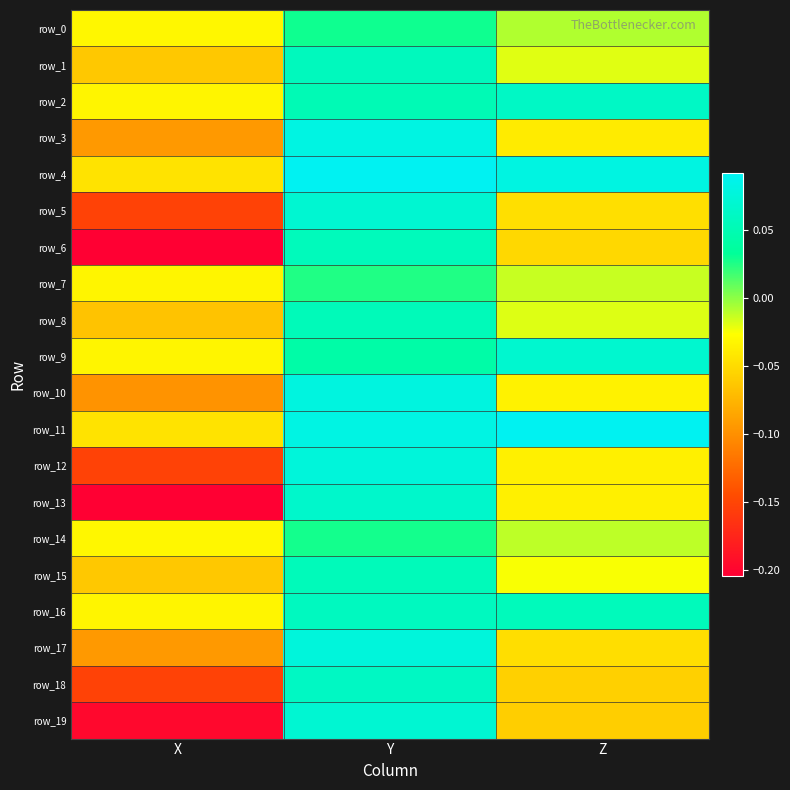

Reading left to right, list all the values displayed in this chart.

row_0: -0.0	0.0	-0.0
row_1: -0.1	0.1	-0.0
row_2: -0.0	0.1	0.1
row_3: -0.1	0.1	-0.0
row_4: -0.0	0.1	0.1
row_5: -0.2	0.1	-0.0
row_6: -0.2	0.1	-0.1
row_7: -0.0	0.0	-0.0
row_8: -0.1	0.1	-0.0
row_9: -0.0	0.0	0.1
row_10: -0.1	0.1	-0.0
row_11: -0.0	0.1	0.1
row_12: -0.2	0.1	-0.0
row_13: -0.2	0.1	-0.0
row_14: -0.0	0.0	-0.0
row_15: -0.1	0.1	-0.0
row_16: -0.0	0.1	0.1
row_17: -0.1	0.1	-0.0
row_18: -0.2	0.1	-0.1
row_19: -0.2	0.1	-0.1